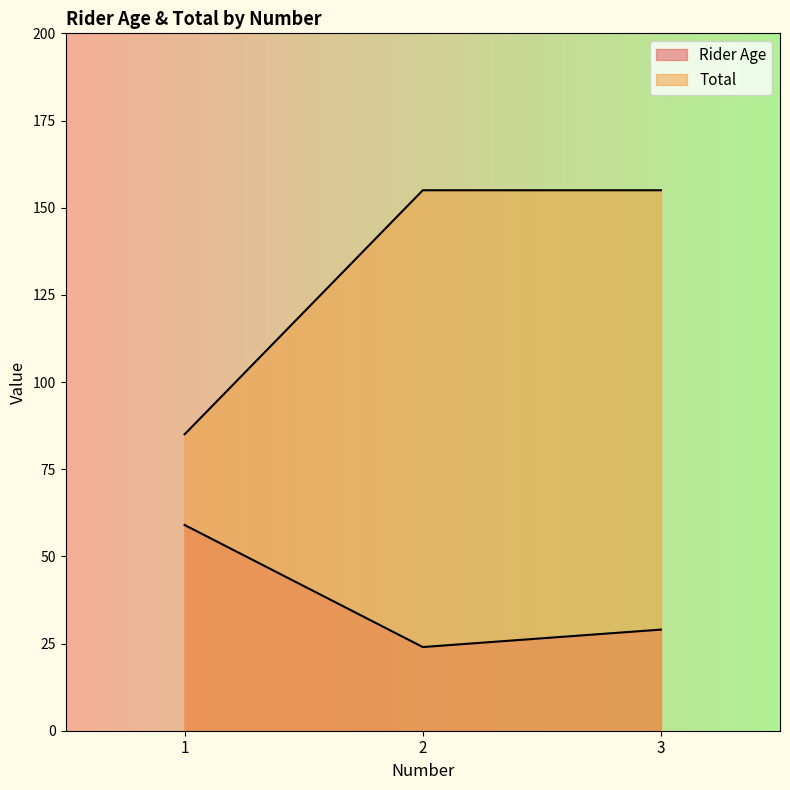

Which series has the widest spread of values?

Total